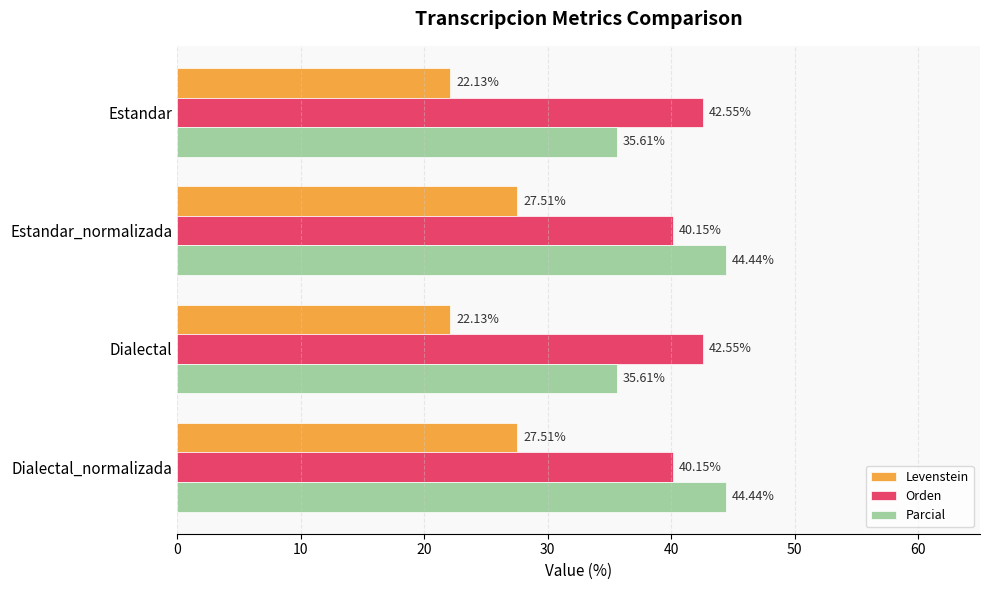

Which series has the widest spread of values?

Parcial